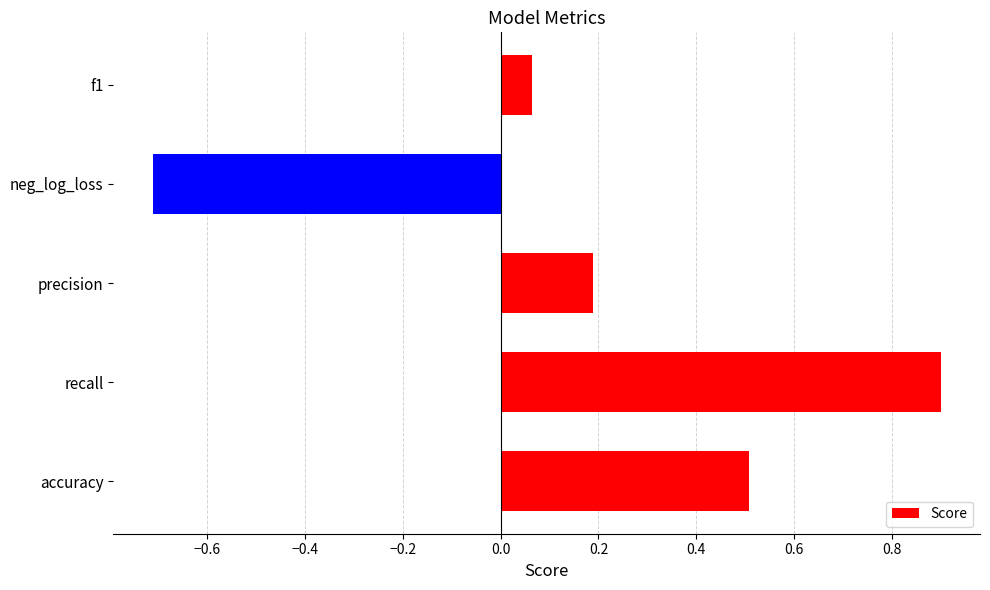

How many distinct data groups are displayed?

1